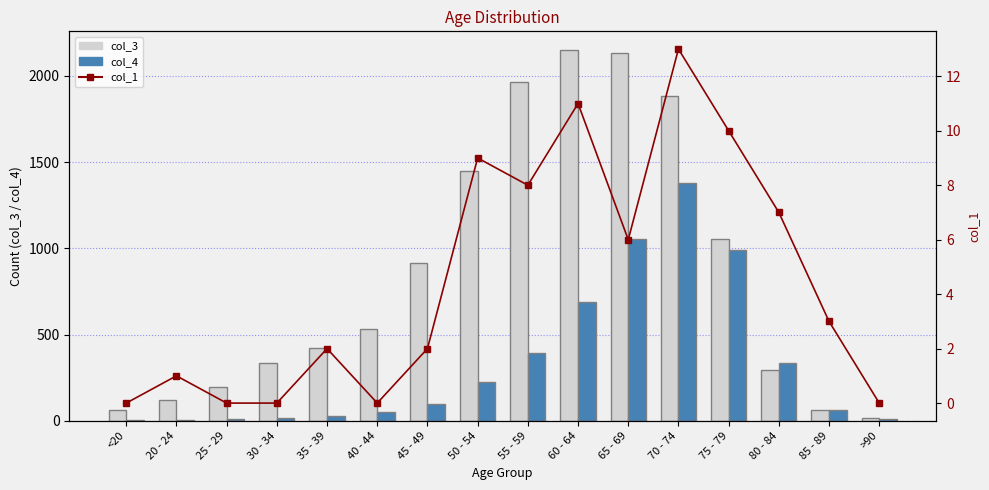

Reading left to right, what are all the values shown in this chart?

col_3: <20=62	20 - 24=121	25 - 29=196	30 - 34=333	35 - 39=420	40 - 44=530	45 - 49=915	50 - 54=1450	55 - 59=1965	60 - 64=2151	65 - 69=2130	70 - 74=1882	75 - 79=1053	80 - 84=296	85 - 89=62	>90=15
col_4: <20=7	20 - 24=2	25 - 29=13	30 - 34=14	35 - 39=26	40 - 44=53	45 - 49=97	50 - 54=227	55 - 59=392	60 - 64=689	65 - 69=1057	70 - 74=1381	75 - 79=993	80 - 84=333	85 - 89=64	>90=9
col_1: <20=0	20 - 24=1	25 - 29=0	30 - 34=0	35 - 39=2	40 - 44=0	45 - 49=2	50 - 54=9	55 - 59=8	60 - 64=11	65 - 69=6	70 - 74=13	75 - 79=10	80 - 84=7	85 - 89=3	>90=0